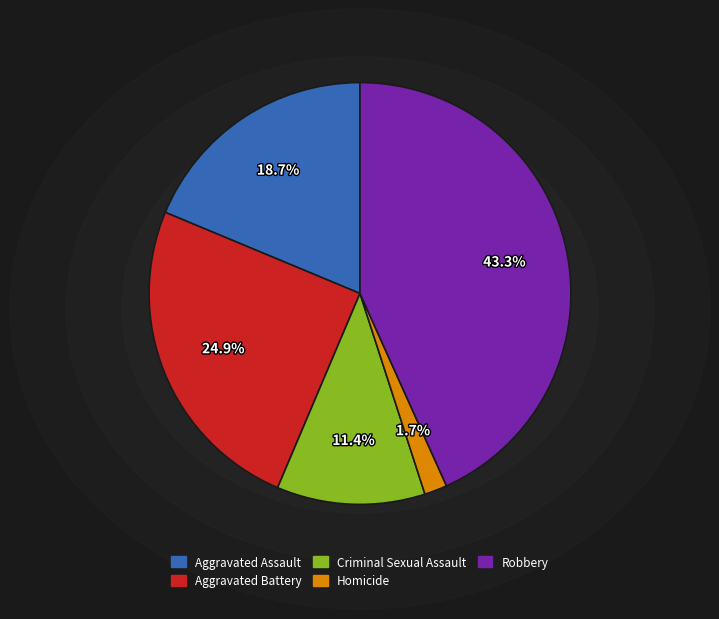

To the nearest percent, what percentage of the pie is Aggravated Assault?

19%